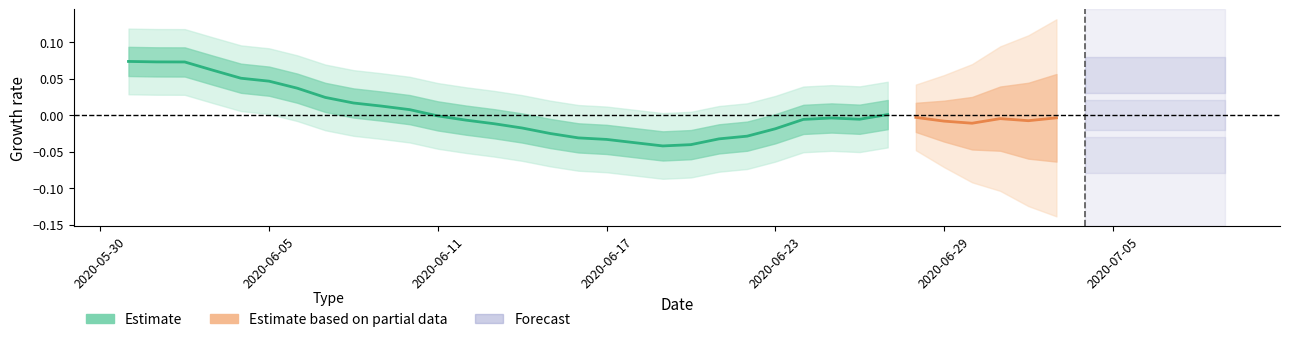

What is the difference between the second highest and minimum values?

0.1